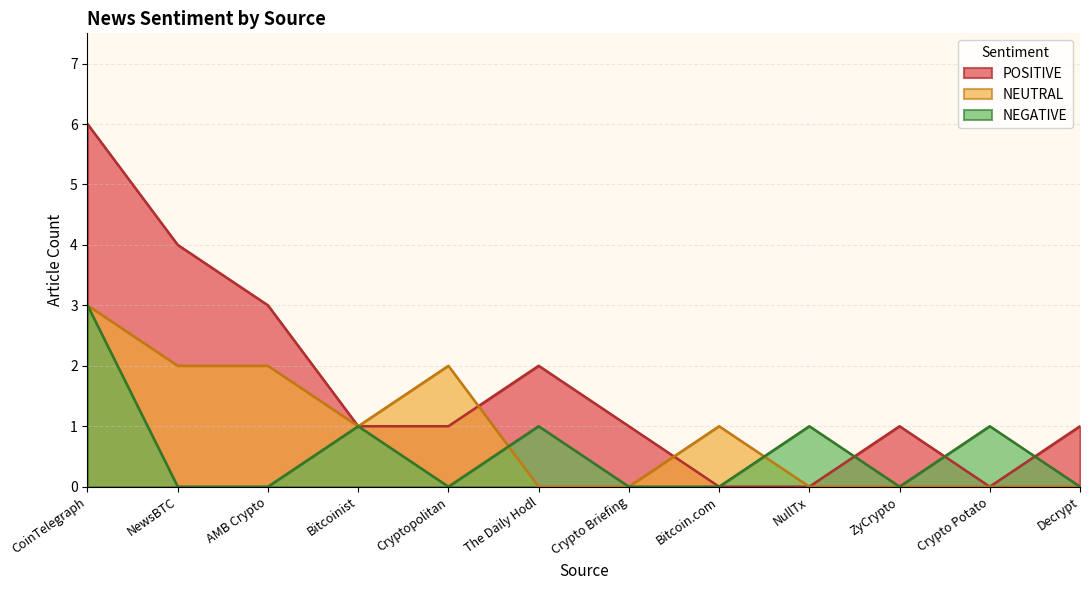

At Cryptopolitan, list the series in order from smallest to largest.

NEGATIVE, POSITIVE, NEUTRAL